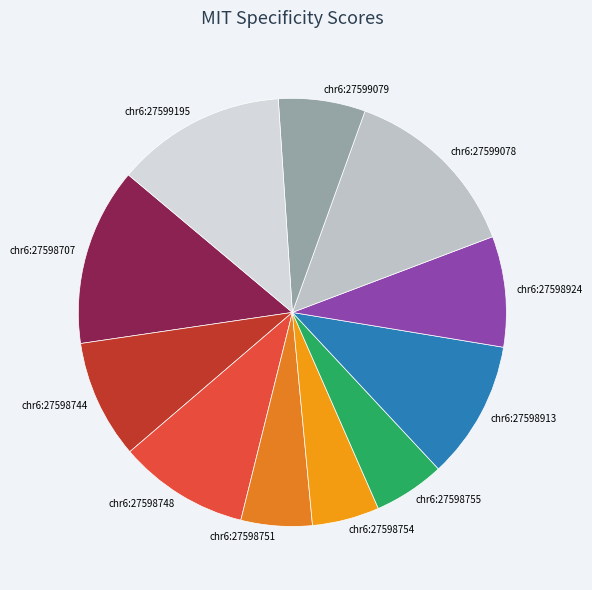

Is the sum of chr6:27598707 and chr6:27599079 greater than half?

No